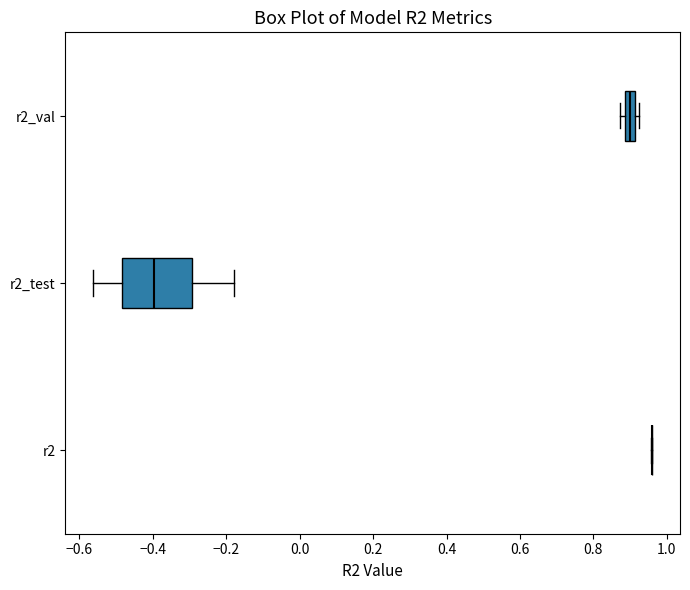

Comparing the boxes themselves (not the whiskers), which one is the widest?

r2_test